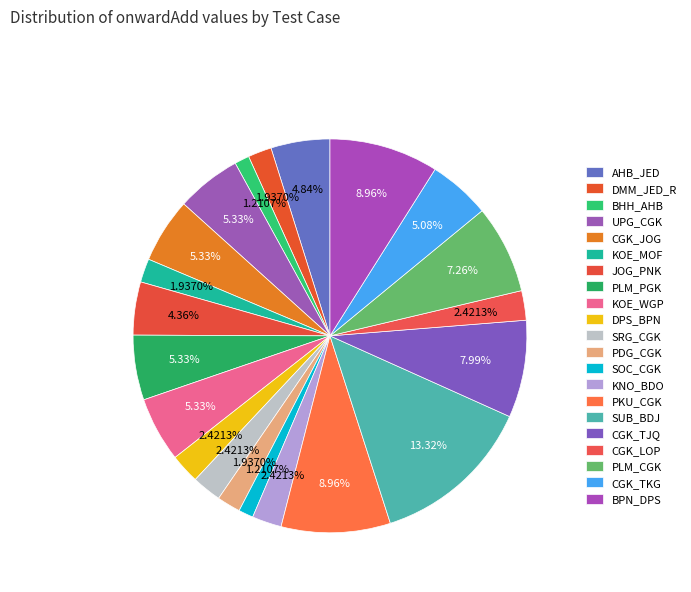

How many segments does this pie chart have?

21